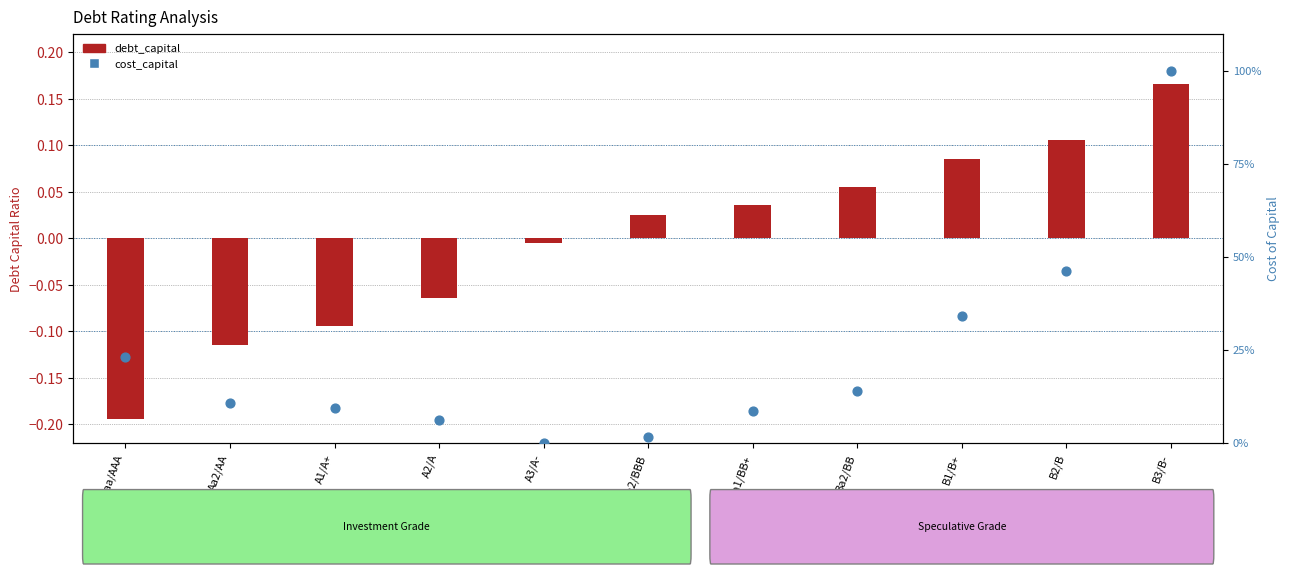

Which series has the largest total across all categories?

cost_capital (normalized)